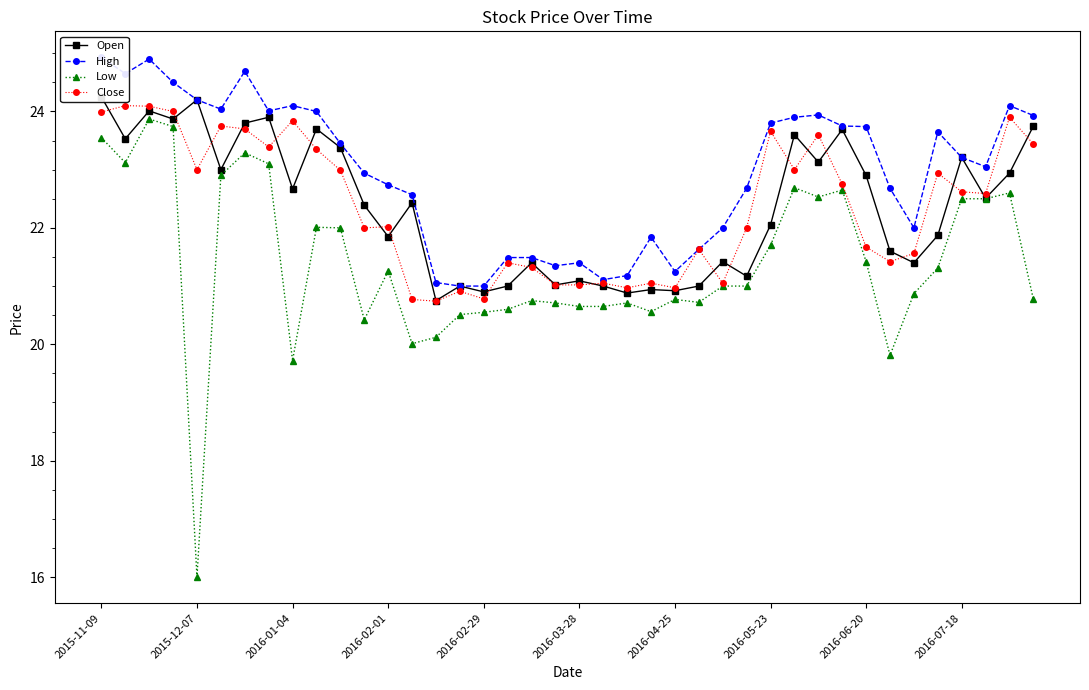

How many values in the High series exceed 23?

21